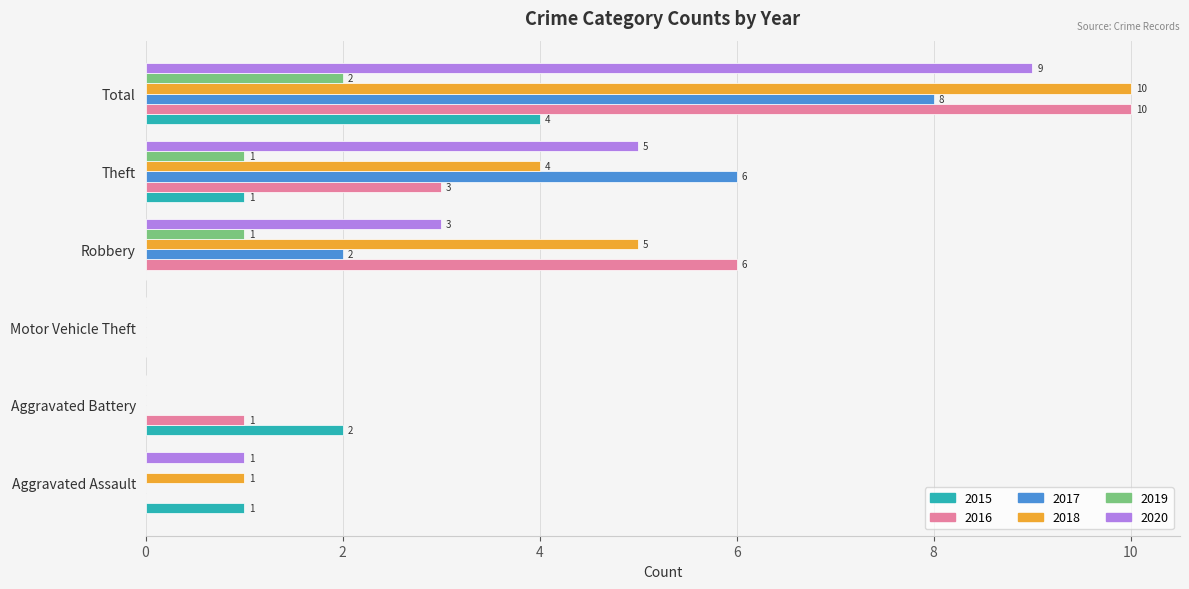

Which label corresponds to the largest value in the chart?

Total